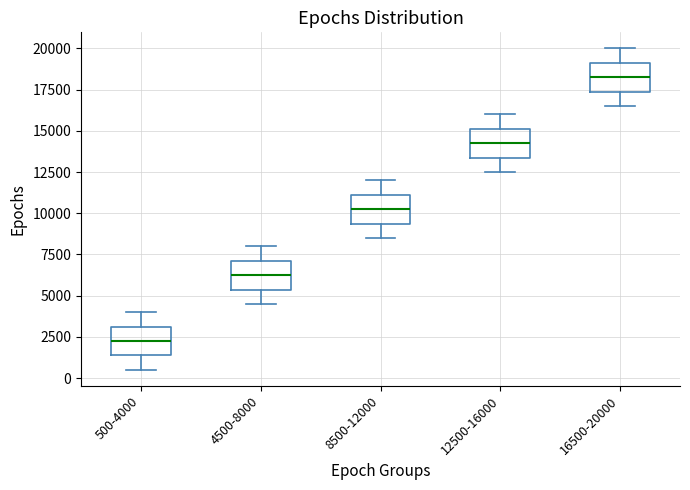

Reading left to right, transcribe this box plot: for each box, give where its median line is, the range the box spans, and where its two whiskers end, as read against the y-axis. The values are not printed on the chart, so give them approximately, as read against the axis.

500-4000: median 2500, box 1500 to 3000, whiskers 500 to 4000
4500-8000: median 6500, box 5500 to 7000, whiskers 4500 to 8000
8500-12000: median 10500, box 9500 to 11000, whiskers 8500 to 12000
12500-16000: median 14500, box 13500 to 15000, whiskers 12500 to 16000
16500-20000: median 18500, box 17500 to 19000, whiskers 16500 to 20000